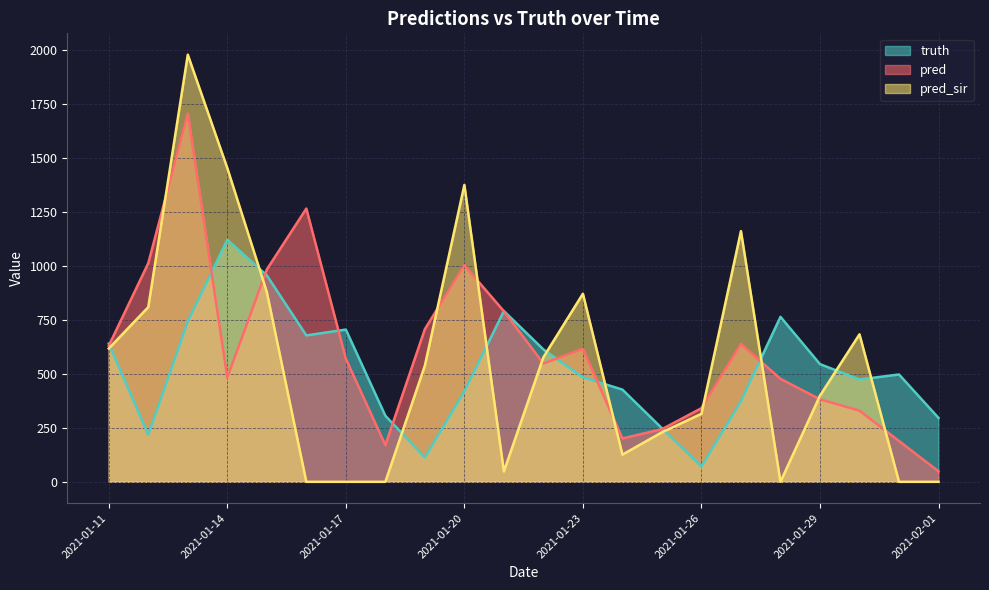

Which series has the largest range (max minus min)?

pred_sir